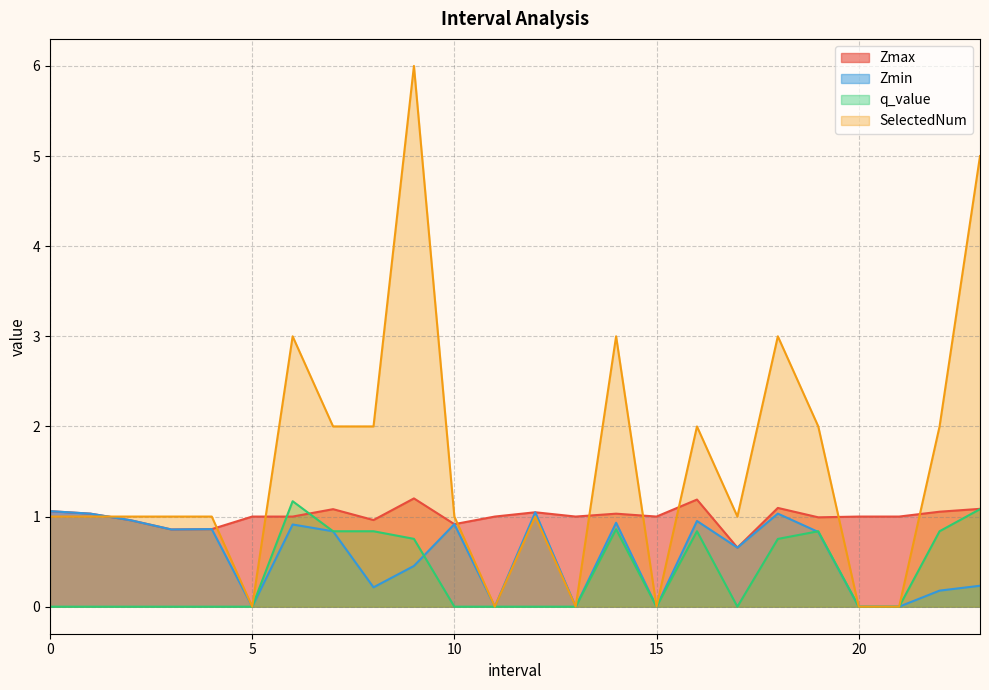

Read the Zmax value at 13.0.

1.0